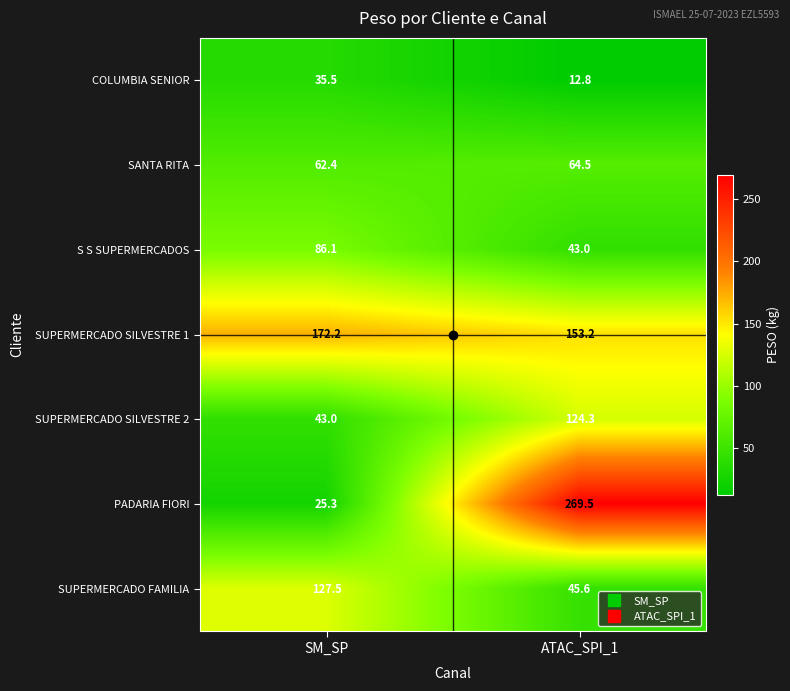

Is it true that SUPERMERCADO SILVESTRE 1 equals 172.2 at SM_SP?

True